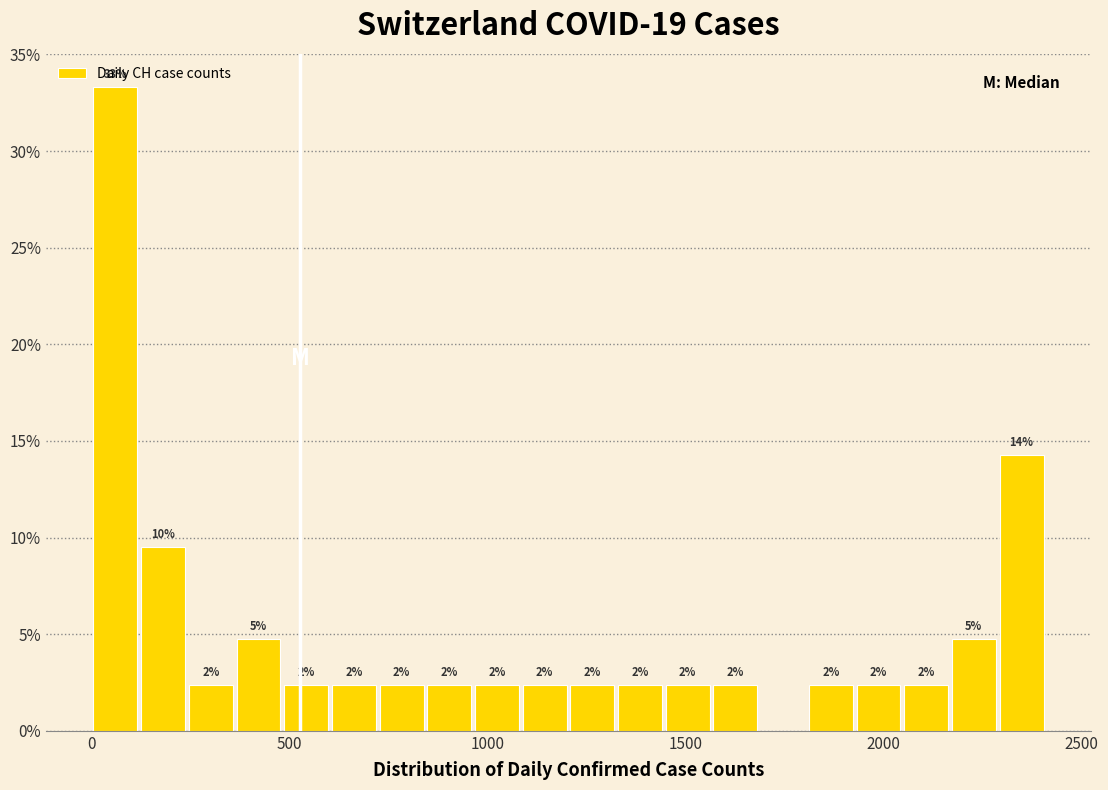

Around what value on the x-axis is the tallest bar? Give the approximate position of its centre, as read against the axis.

50